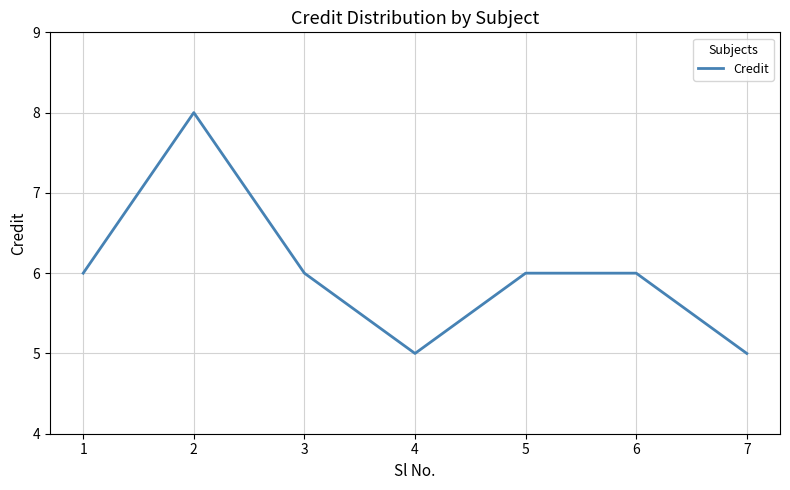

Reading left to right, extract all data points from this chart.

1=6	2=8	3=6	4=5	5=6	6=6	7=5